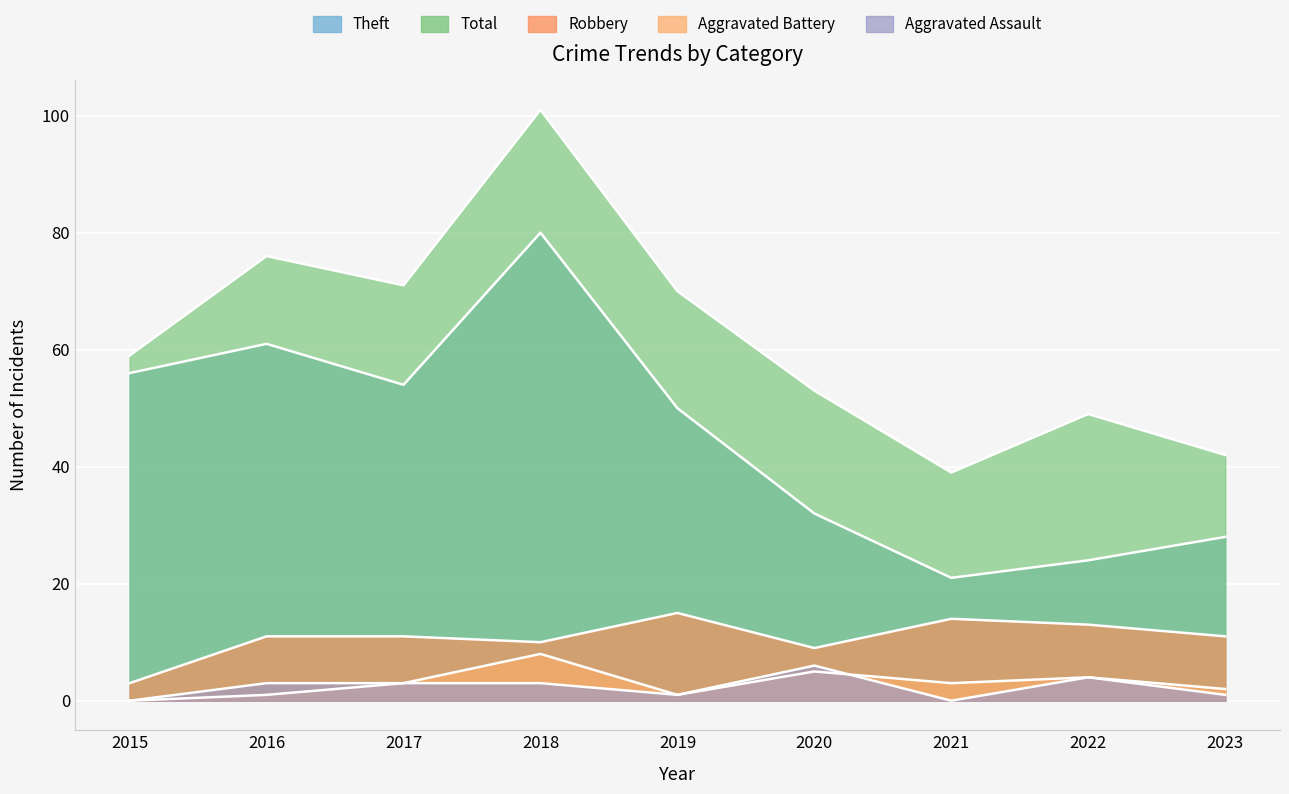

In Total, how many points are lower than both neighbors (excluding endpoints)?

2